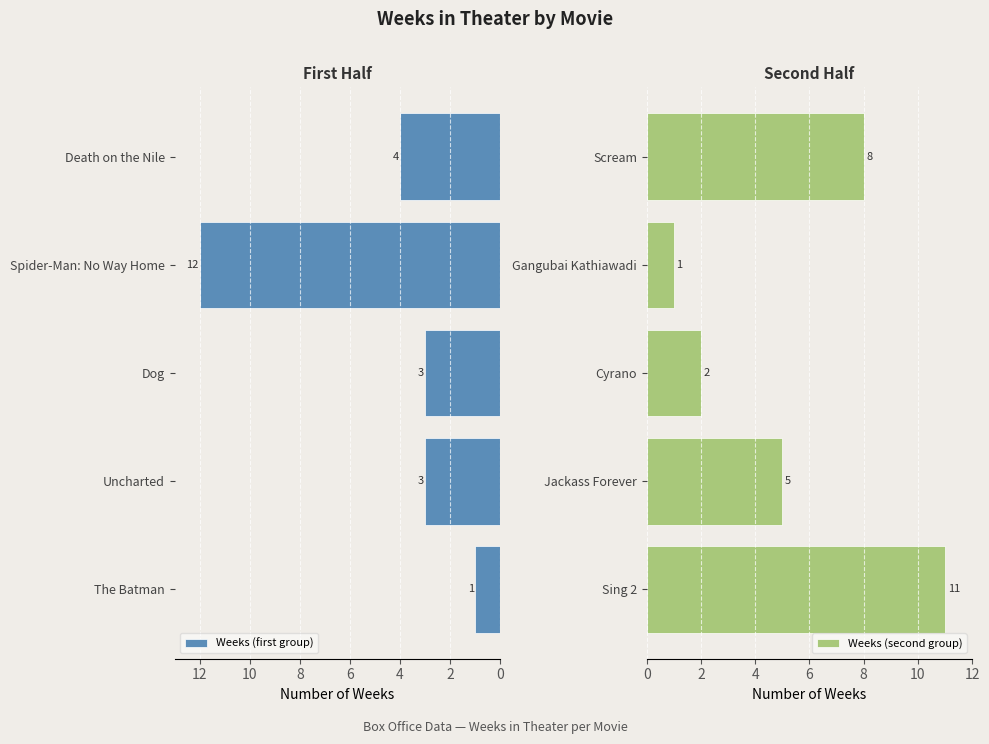

What is the maximum value shown in the chart?

12